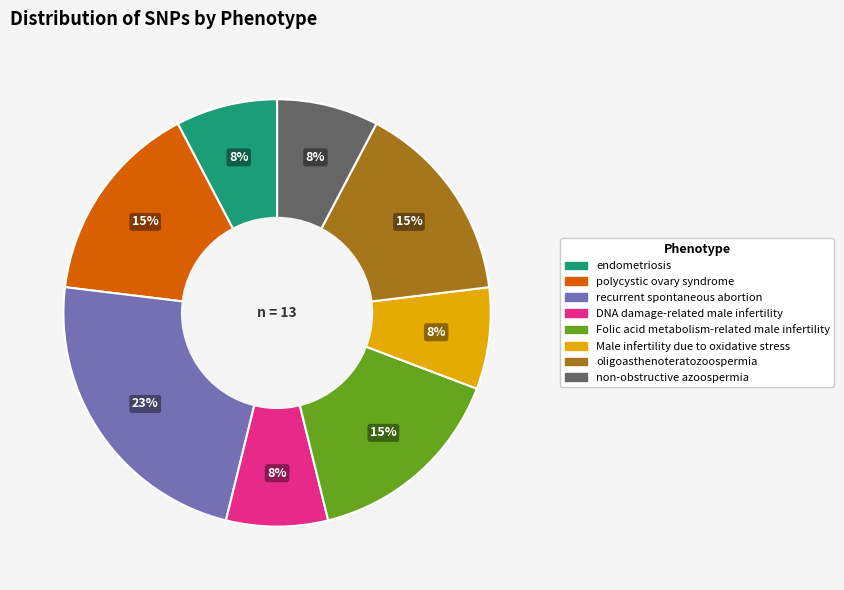

Count the number of slices in the pie.

8